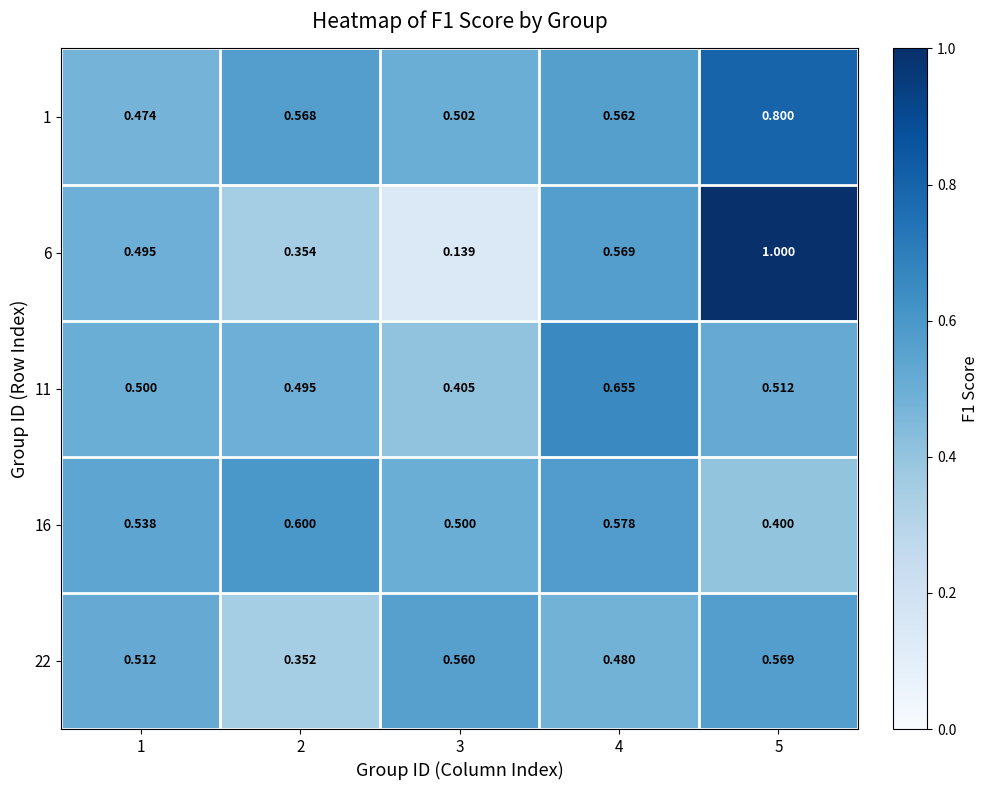

At how many categories does at least one series exceed 0?

5